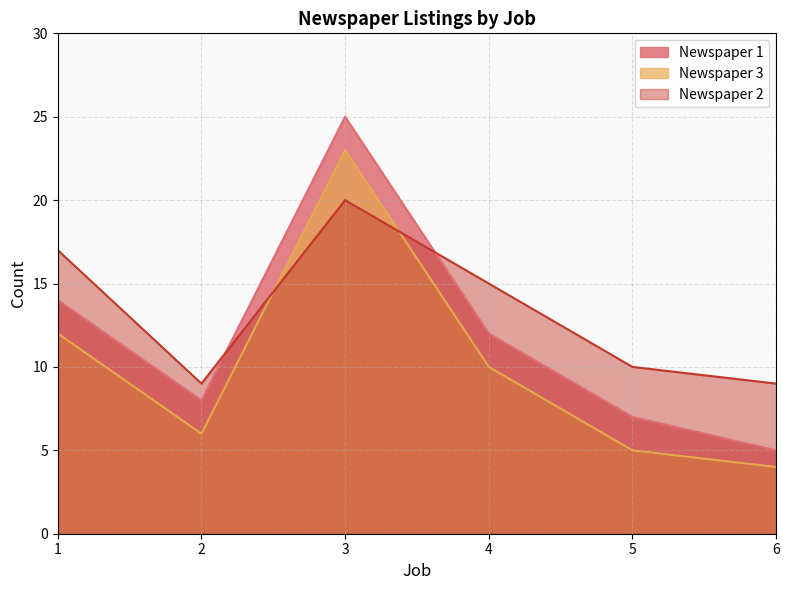

At which category does Newspaper 1 reach its first local peak?

3